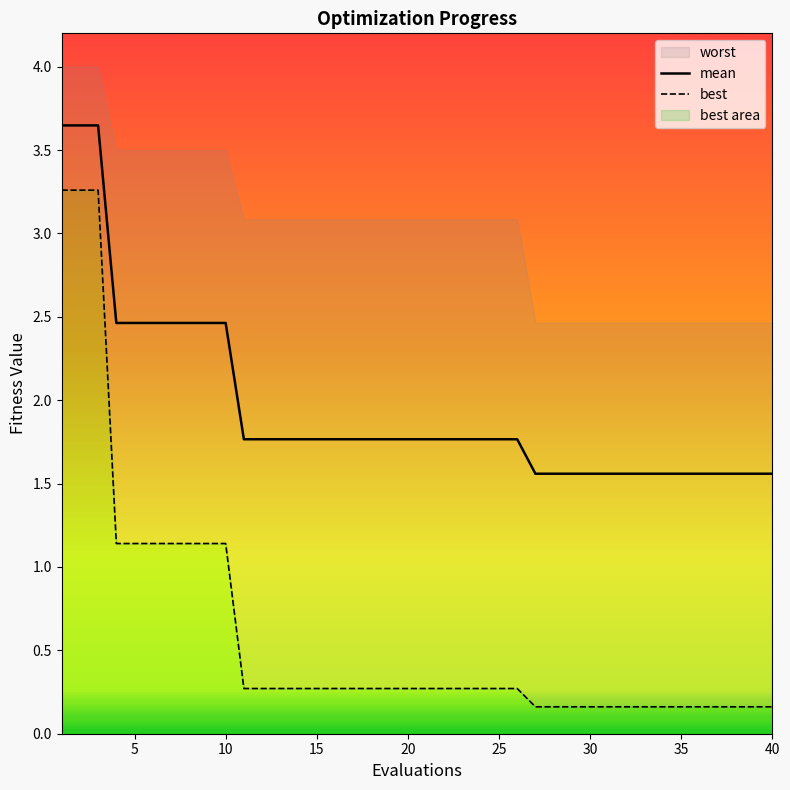

The mean series shows 3.0 at 15. True or false?

False